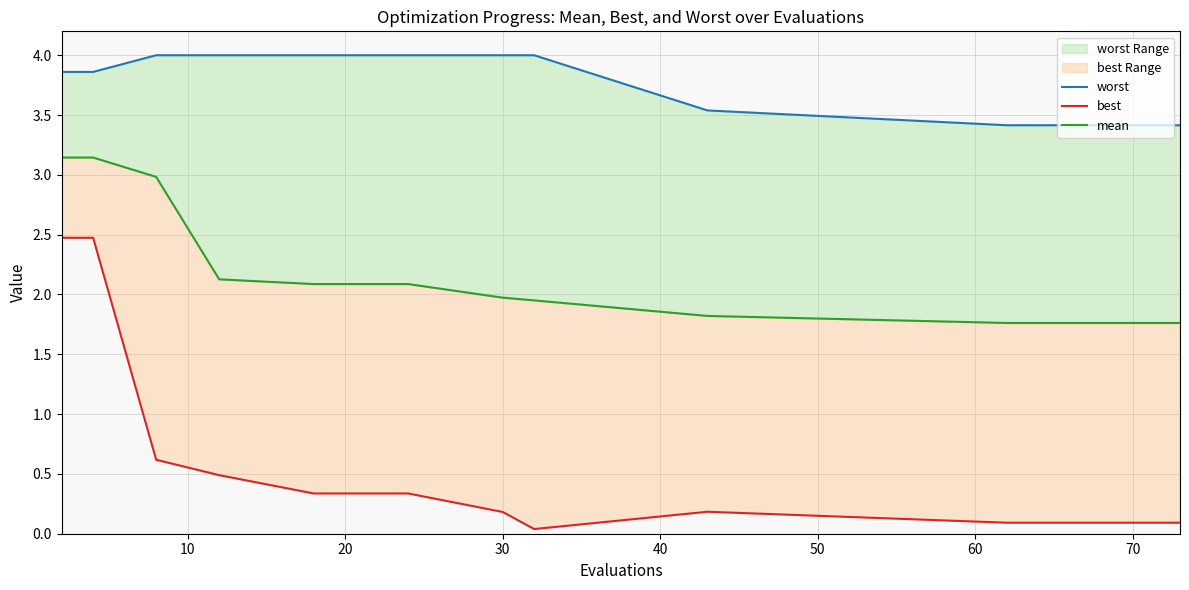

How many lines are shown in the chart?

3